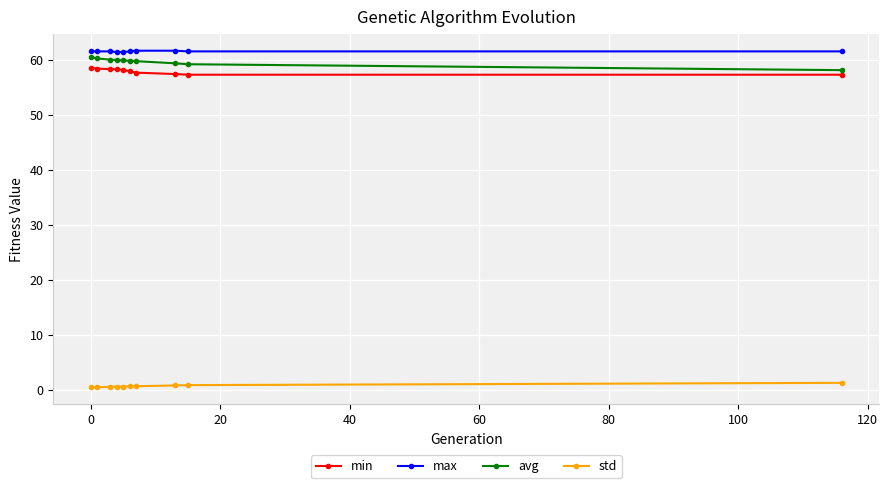

List the series in order of their peak value, lowest first.

std, min, avg, max